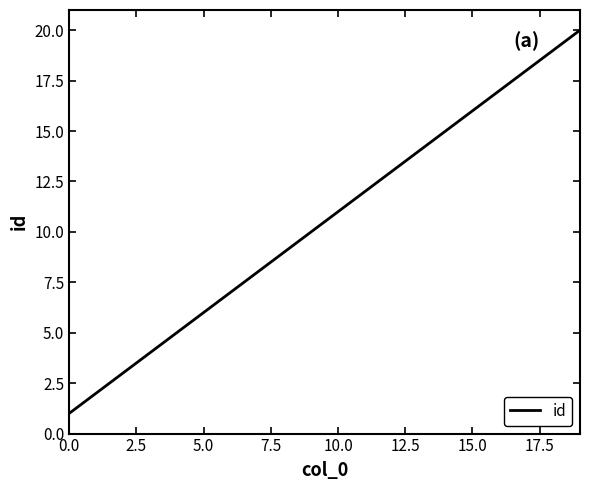

What is the difference between the maximum and minimum values?

19